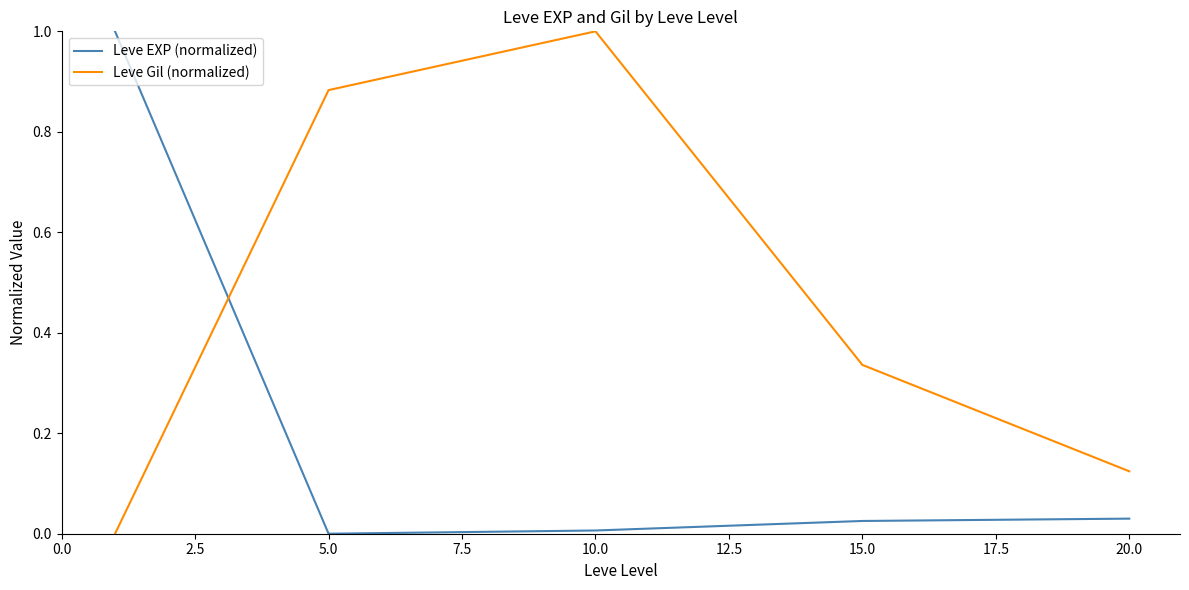

Which series has the largest total across all categories?

Leve Gil (normalized)